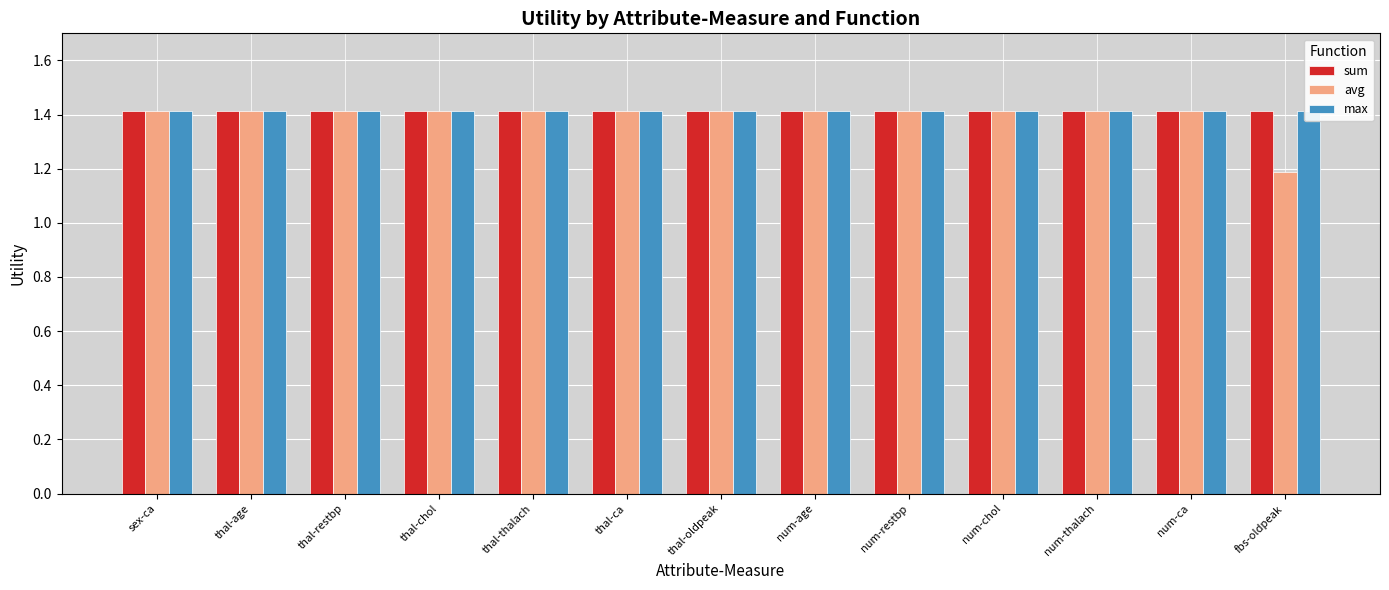

Reading left to right, list all the values displayed in this chart.

sum: sex-ca=1.4	thal-age=1.4	thal-restbp=1.4	thal-chol=1.4	thal-thalach=1.4	thal-ca=1.4	thal-oldpeak=1.4	num-age=1.4	num-restbp=1.4	num-chol=1.4	num-thalach=1.4	num-ca=1.4	fbs-oldpeak=1.4
avg: sex-ca=1.4	thal-age=1.4	thal-restbp=1.4	thal-chol=1.4	thal-thalach=1.4	thal-ca=1.4	thal-oldpeak=1.4	num-age=1.4	num-restbp=1.4	num-chol=1.4	num-thalach=1.4	num-ca=1.4	fbs-oldpeak=1.2
max: sex-ca=1.4	thal-age=1.4	thal-restbp=1.4	thal-chol=1.4	thal-thalach=1.4	thal-ca=1.4	thal-oldpeak=1.4	num-age=1.4	num-restbp=1.4	num-chol=1.4	num-thalach=1.4	num-ca=1.4	fbs-oldpeak=1.4